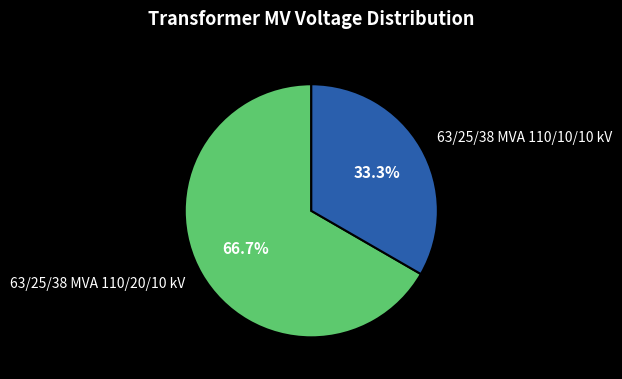

Which category accounts for the majority?

63/25/38 MVA 110/20/10 kV